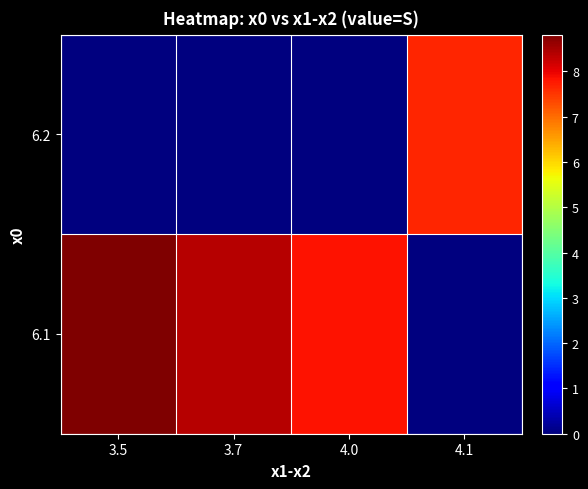

Reading left to right, extract all data points from this chart.

row_0: 3.5=8.8	3.7=8.4	4.0=7.8	4.1=0.0
row_1: 3.5=0.0	3.7=0.0	4.0=0.0	4.1=7.6